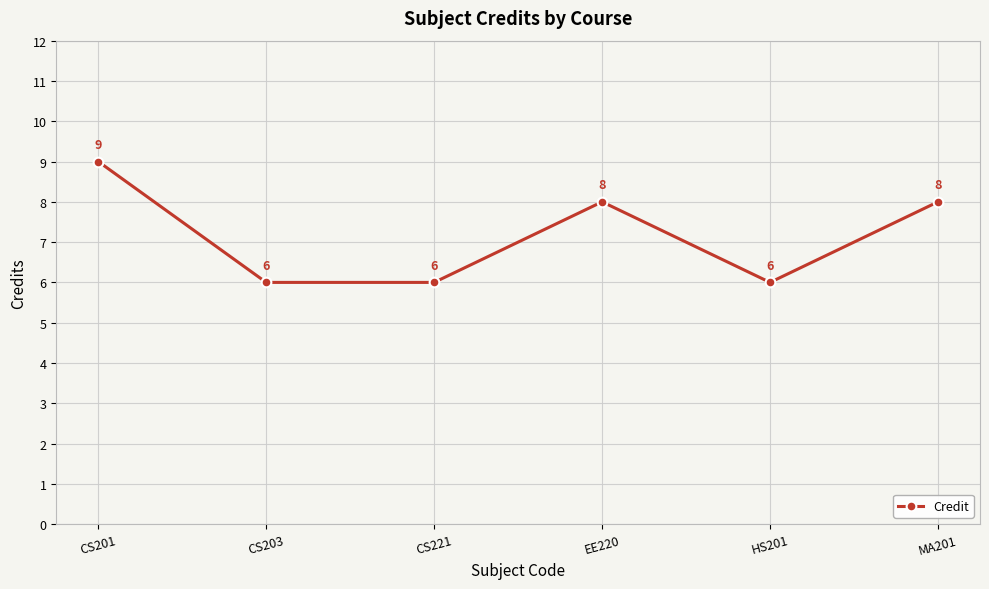

What position from the left is HS201?

5